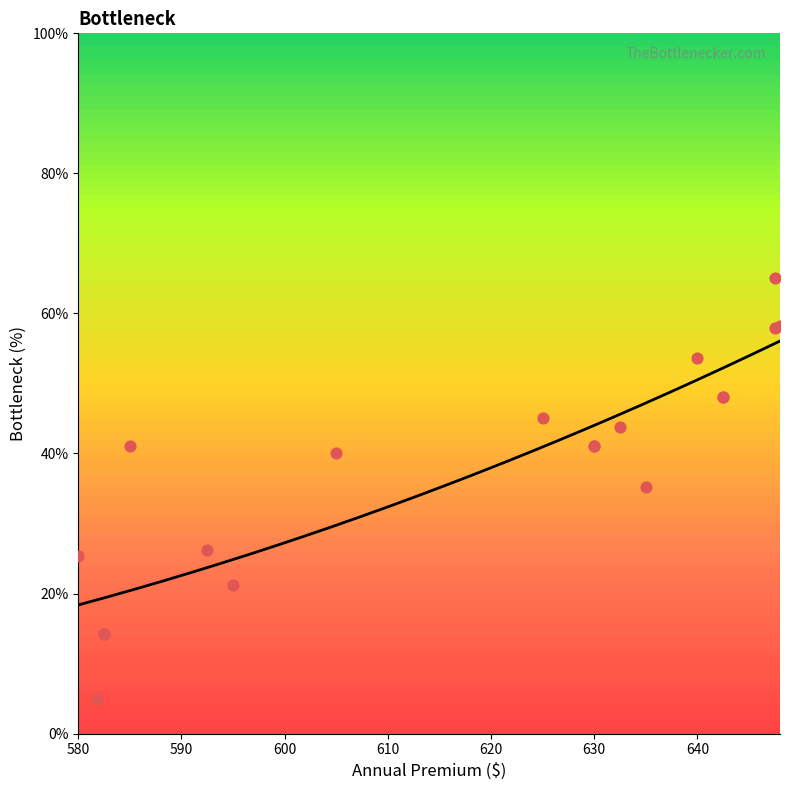

What is the ratio of the value at 580.0 to the value at 647.5?

0.4